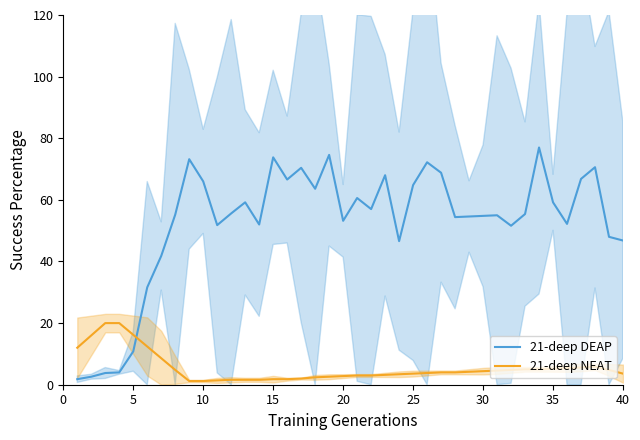

How many lines are shown in the chart?

2